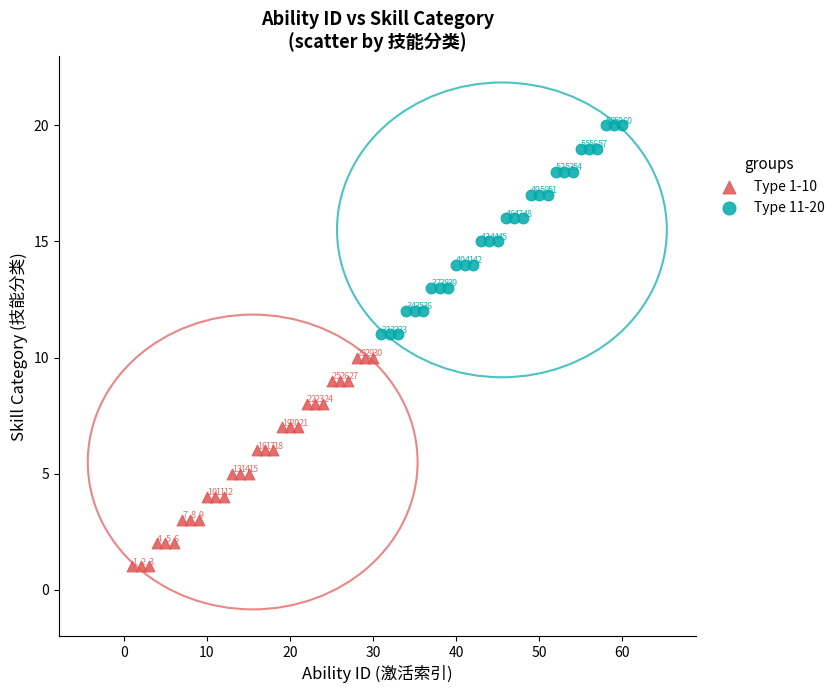

Which series reaches the maximum Y coordinate?

Type 11-20